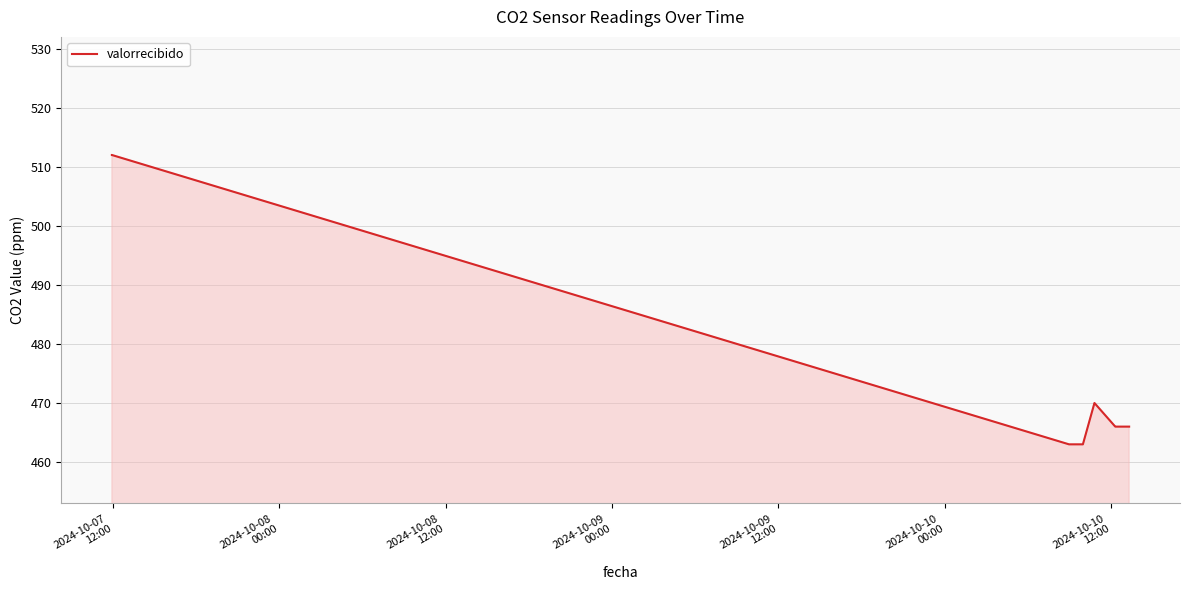

What is the greatest value displayed?

512